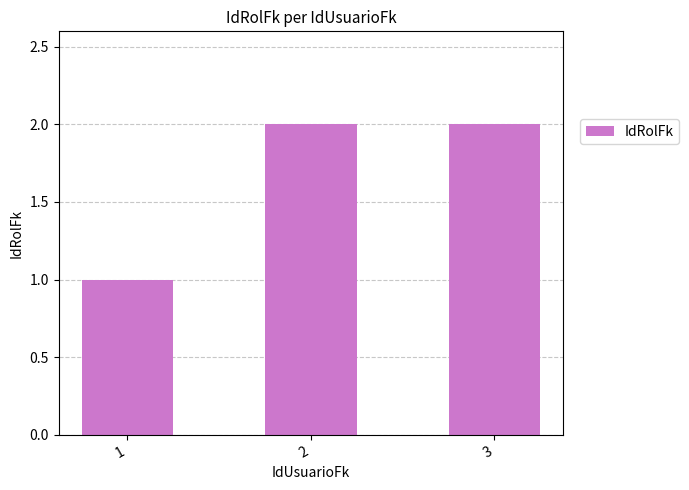

What is the smallest value displayed?

1